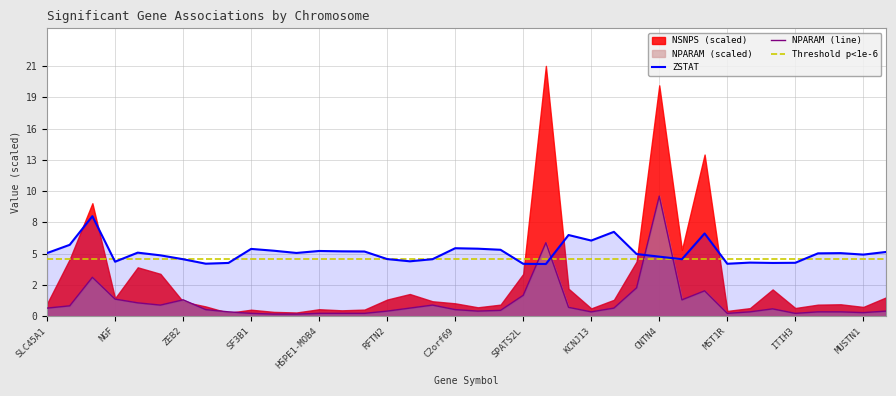

What is the maximum value for ZSTAT?

8.7